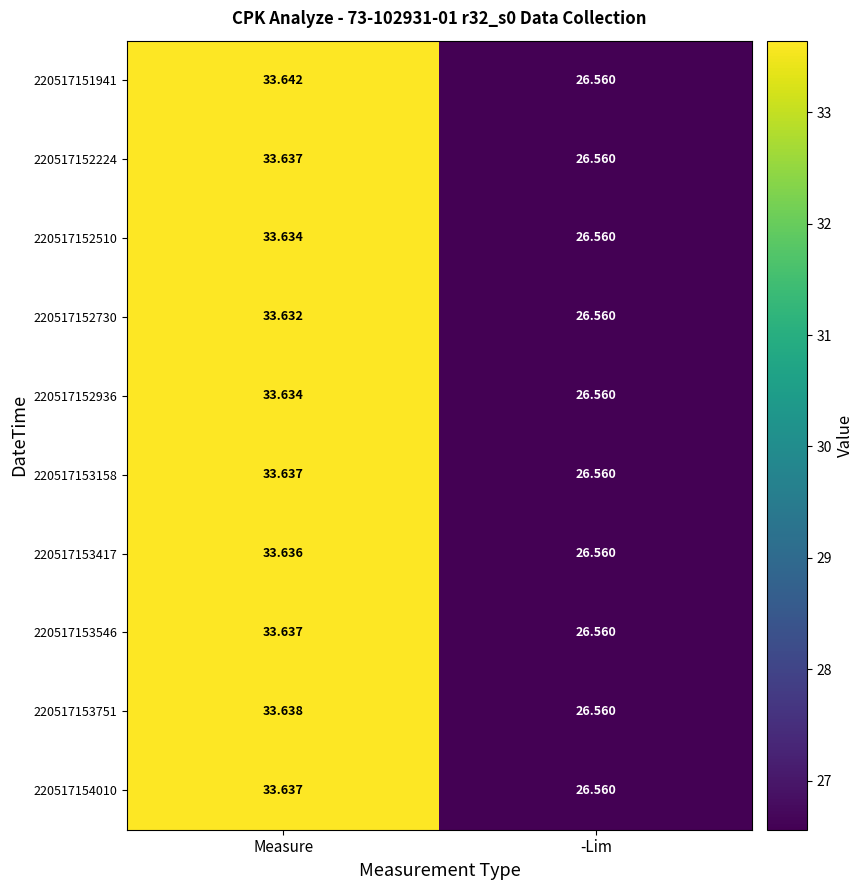

Which category has the highest value in the 220517152510 series?

Measure